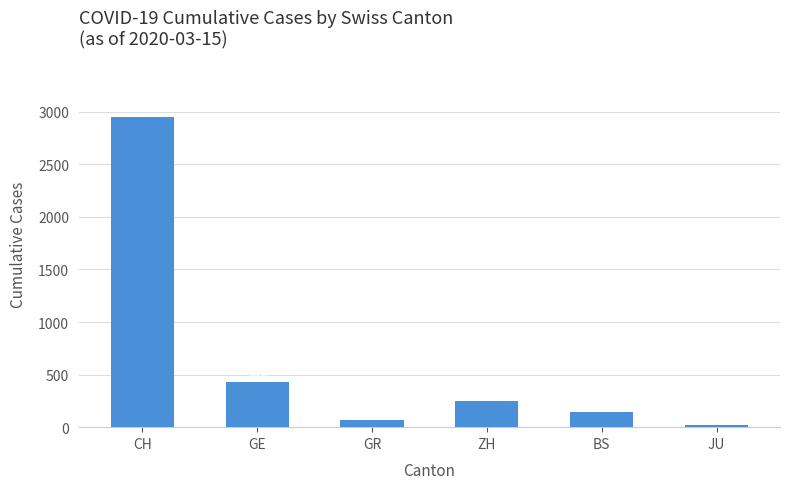

Reading right to left, what are all the values shown in this chart?

JU=19	BS=143	ZH=250	GR=71	GE=430	CH=2954